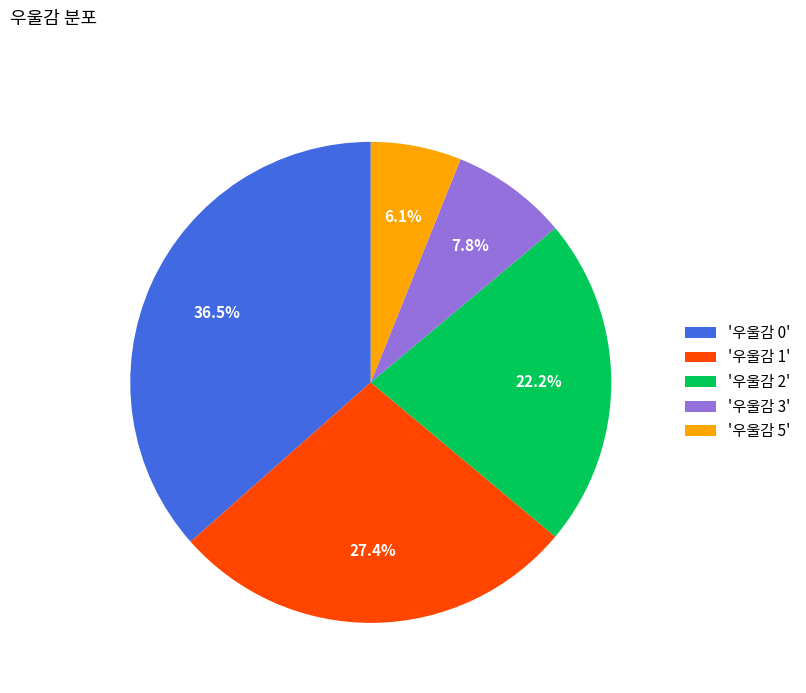

How many segments does this pie chart have?

5